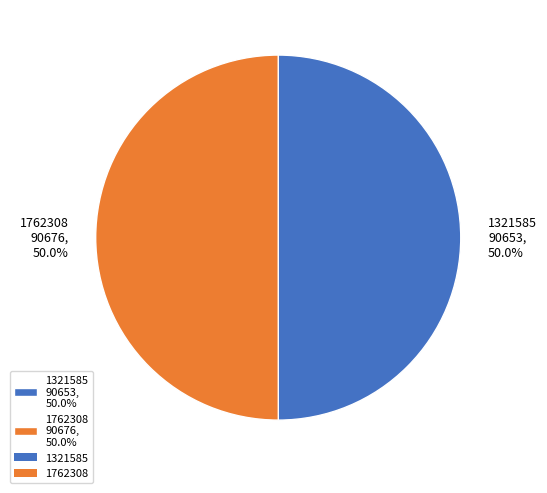

To the nearest percent, what percentage of the pie is 1321585?

50%